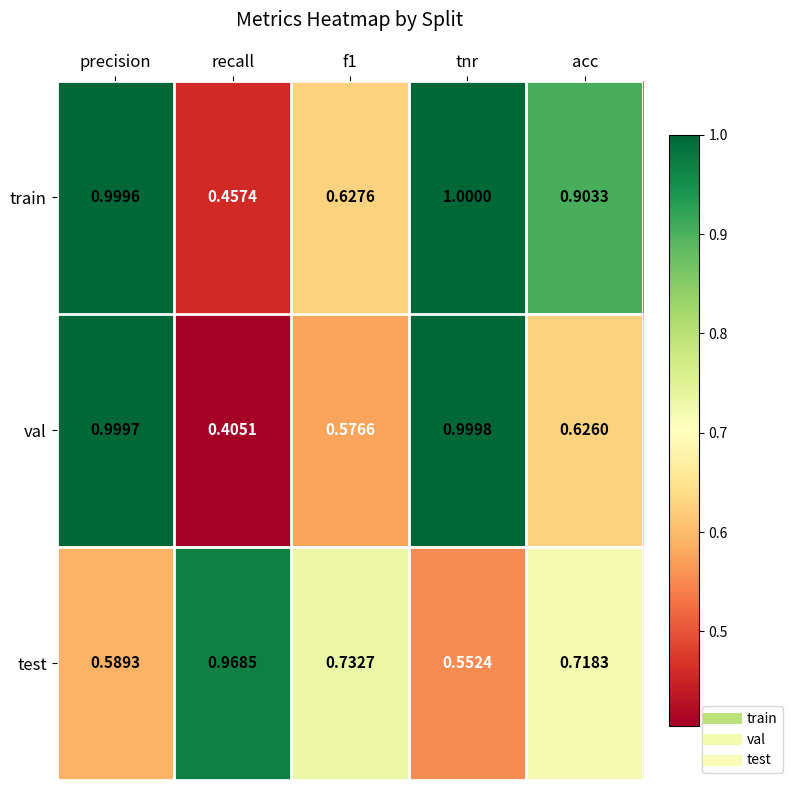

Which series has the largest range (max minus min)?

val